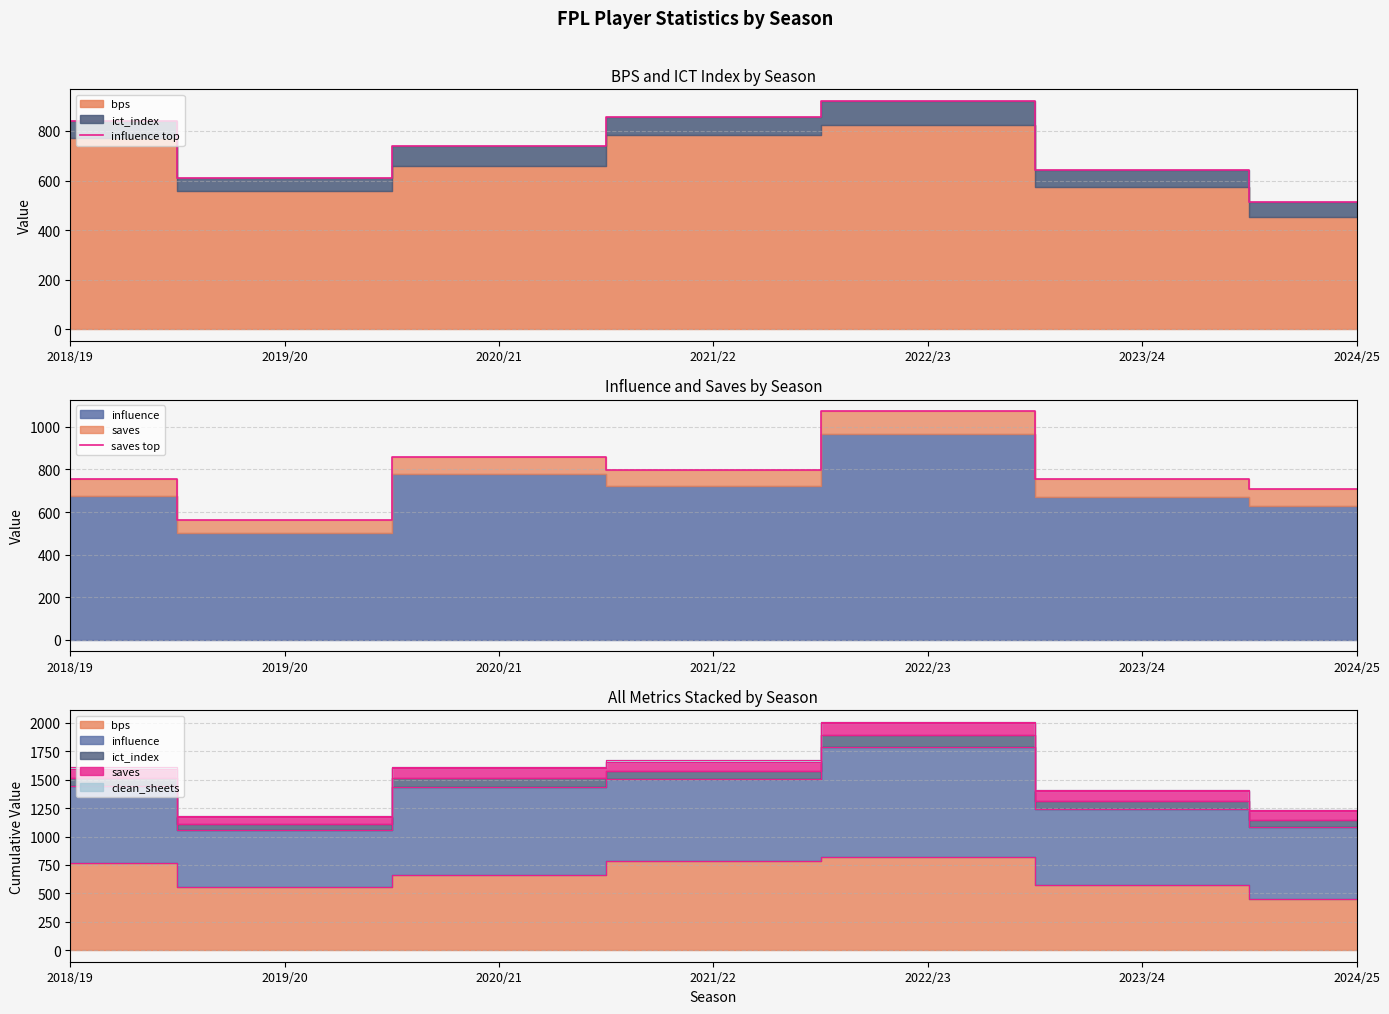

What is the label of the 1st point from the right?

2024/25